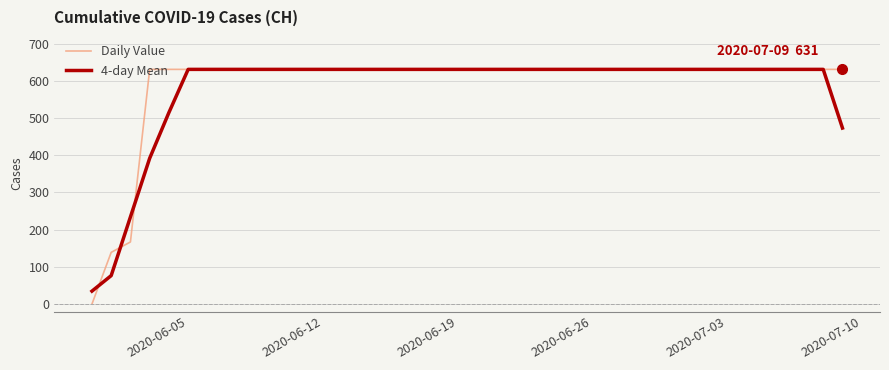

What is the lowest value of the 4-day Mean series?

34.8